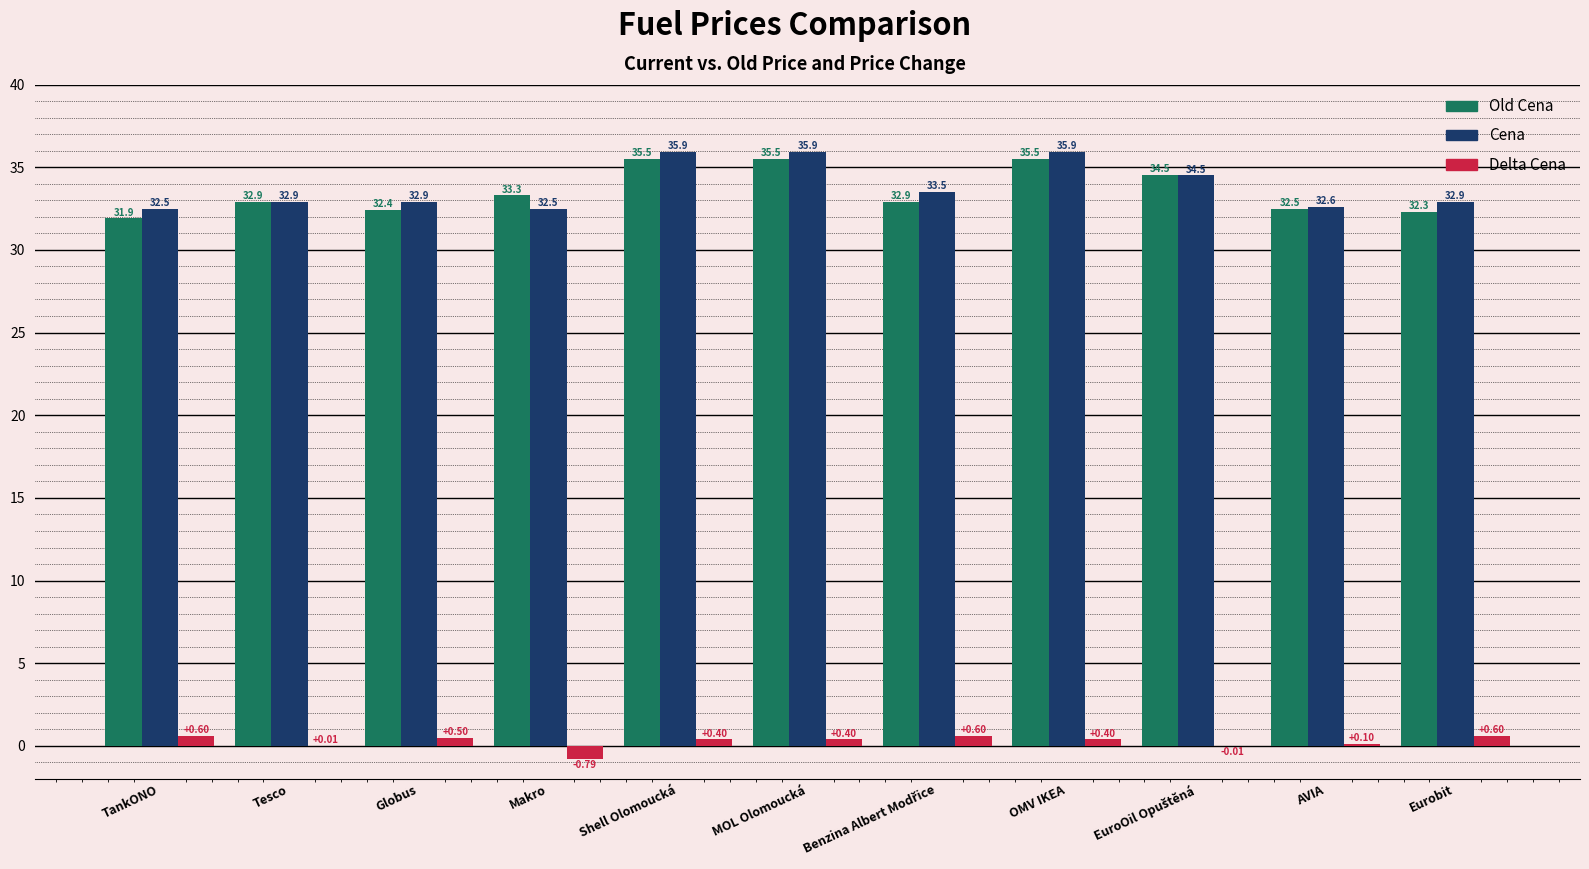

What is the sum of the Cena values at AVIA and Globus?

65.5